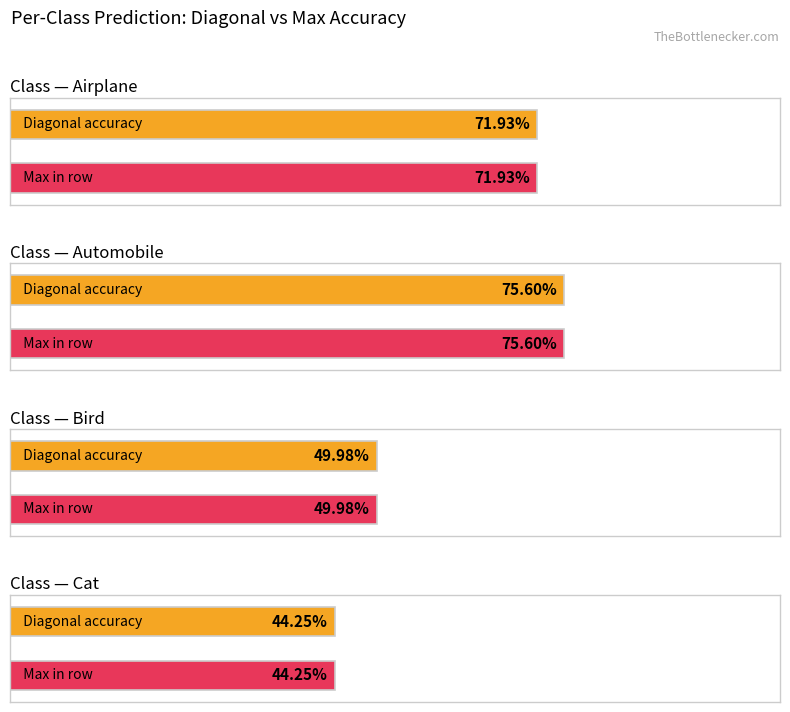

True or false: Bird has a value of 50.0 at Bird.

True